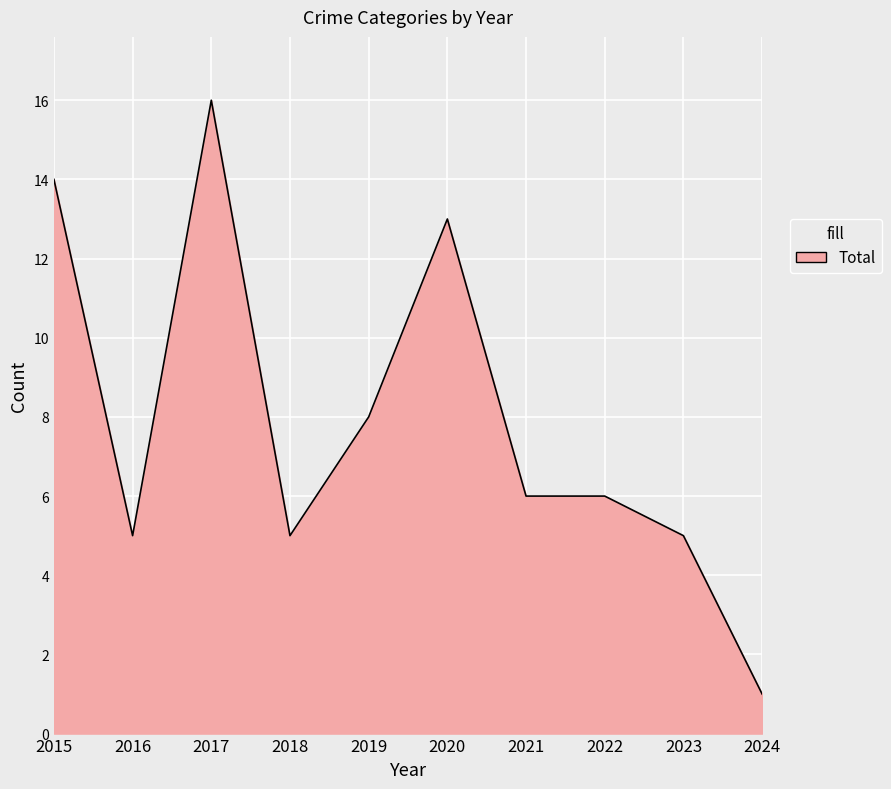

Approximately how many times larger is the value at 2015 compared to 2022?

2.3